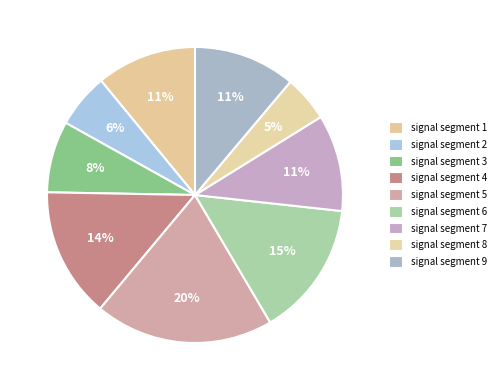

To the nearest percent, what portion does signal segment 9 represent?

11%